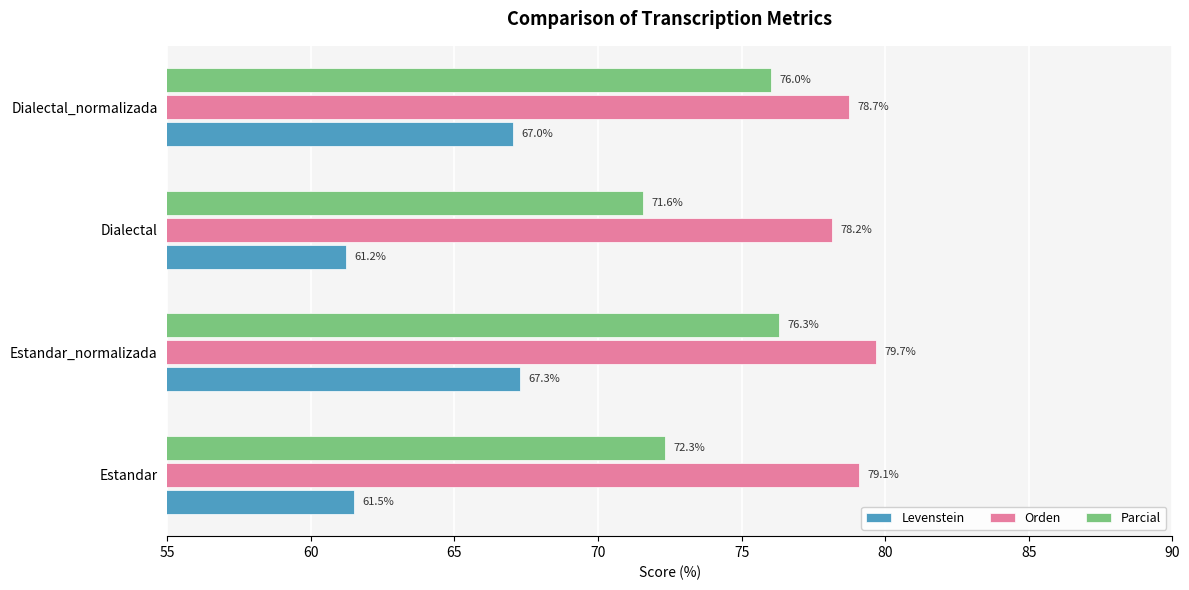

At how many categories does at least one series exceed 77?

4